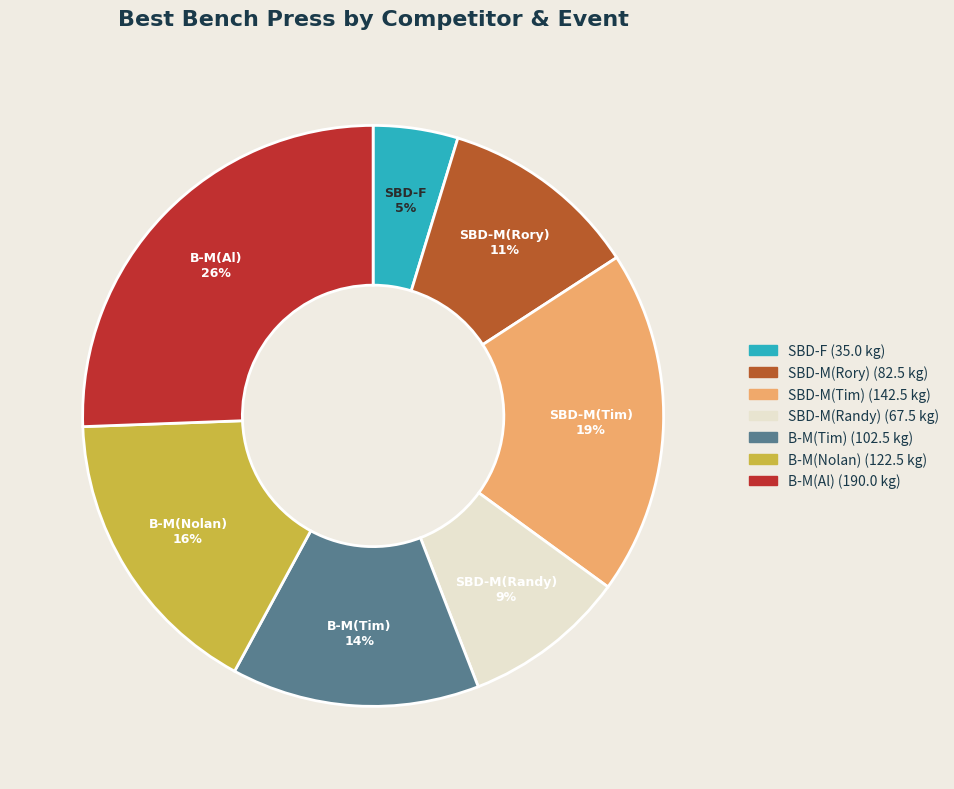

To the nearest percent, what is the difference between the largest and smallest slice percentages?

21%